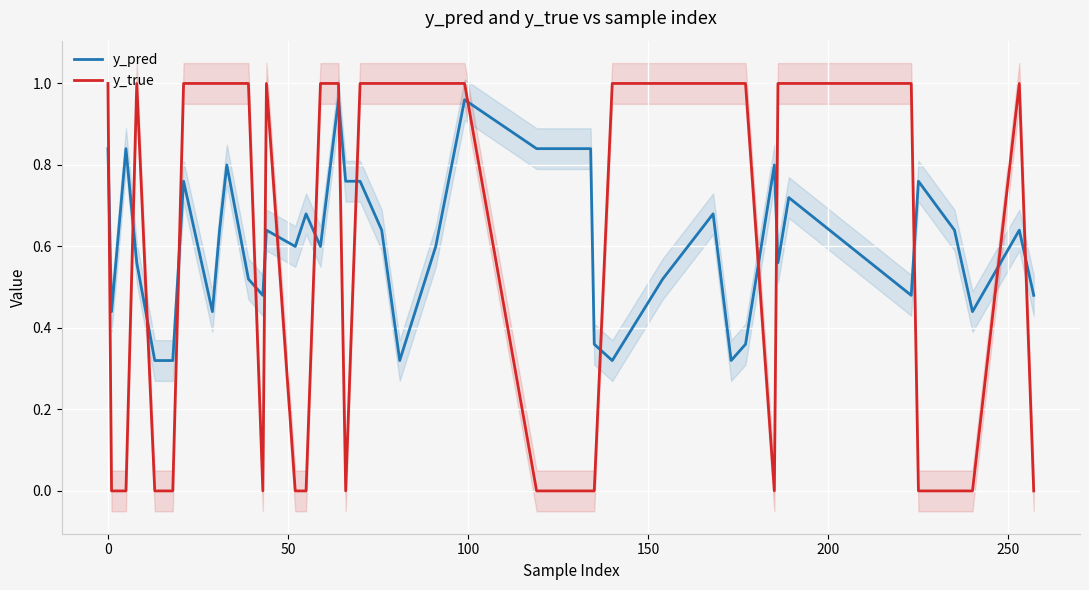

Which series has the largest total across all categories?

y_pred